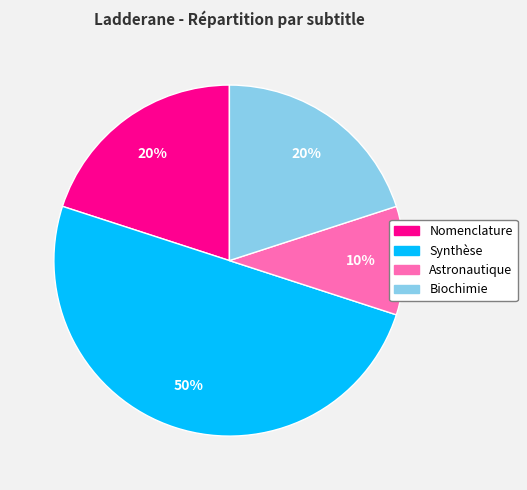

Do Astronautique and Synthèse together represent more than half of the pie?

Yes